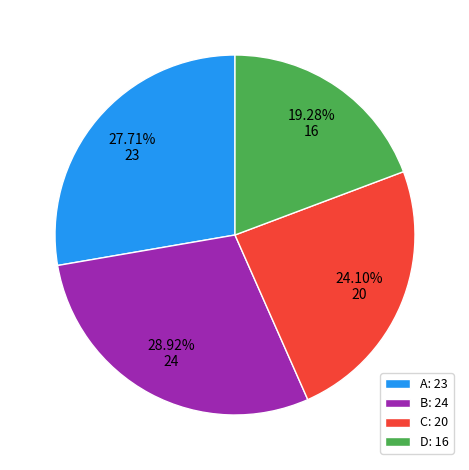

To the nearest percent, what portion does C represent?

24%